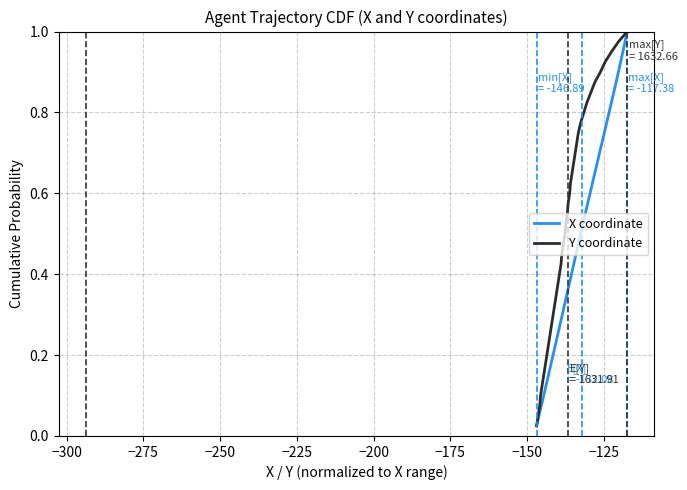

Reading left to right, list all the values displayed in this chart.

X coordinate: 0.0	0.1	0.1	0.1	0.1	0.1	0.2	0.2	0.2	0.2	0.3	0.3	0.3	0.3	0.4	0.4	0.4	0.5	0.5	0.5	0.5	0.6	0.6	0.6	0.6	0.7	0.7	0.7	0.7	0.8	0.8	0.8	0.8	0.8	0.9	0.9	0.9	0.9	1.0	1.0
Y coordinate: 0.0	0.1	0.1	0.1	0.1	0.1	0.2	0.2	0.2	0.2	0.3	0.3	0.3	0.3	0.4	0.4	0.4	0.5	0.5	0.5	0.5	0.6	0.6	0.6	0.6	0.7	0.7	0.7	0.7	0.8	0.8	0.8	0.8	0.8	0.9	0.9	0.9	0.9	1.0	1.0